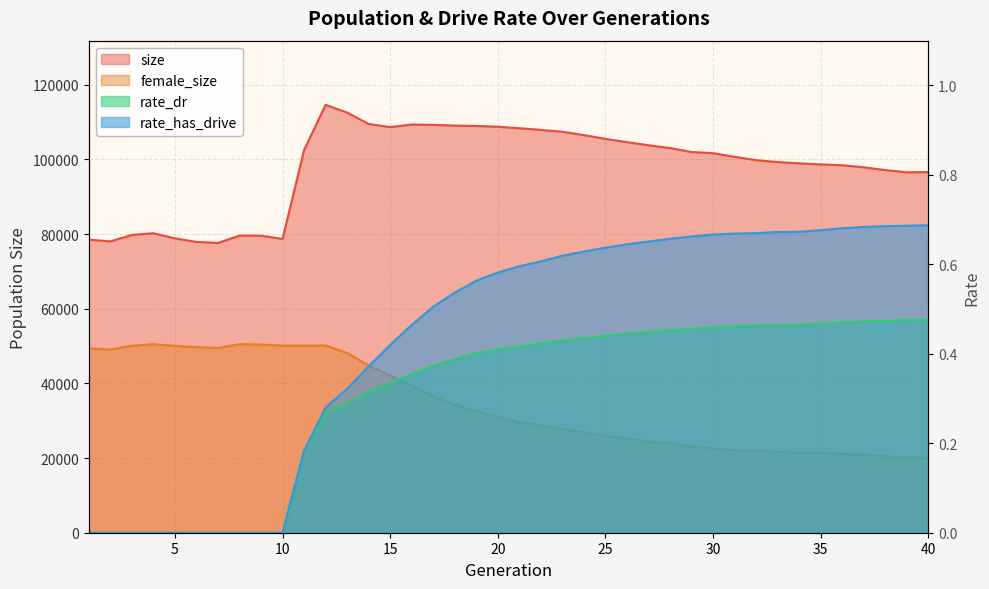

What is the maximum value for female_size?

50505.0